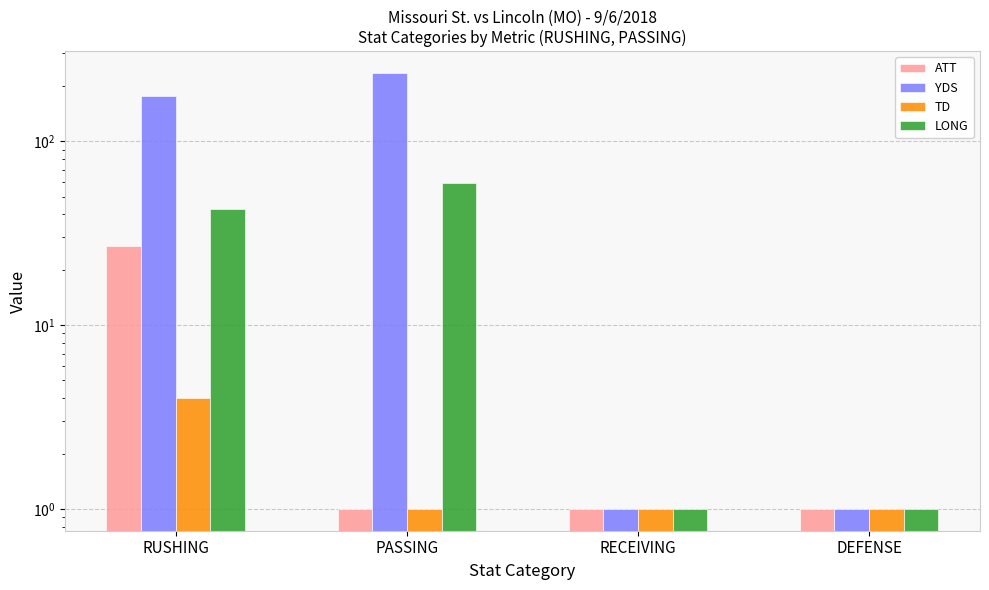

What is the label of the 1st bar from the right?

DEFENSE